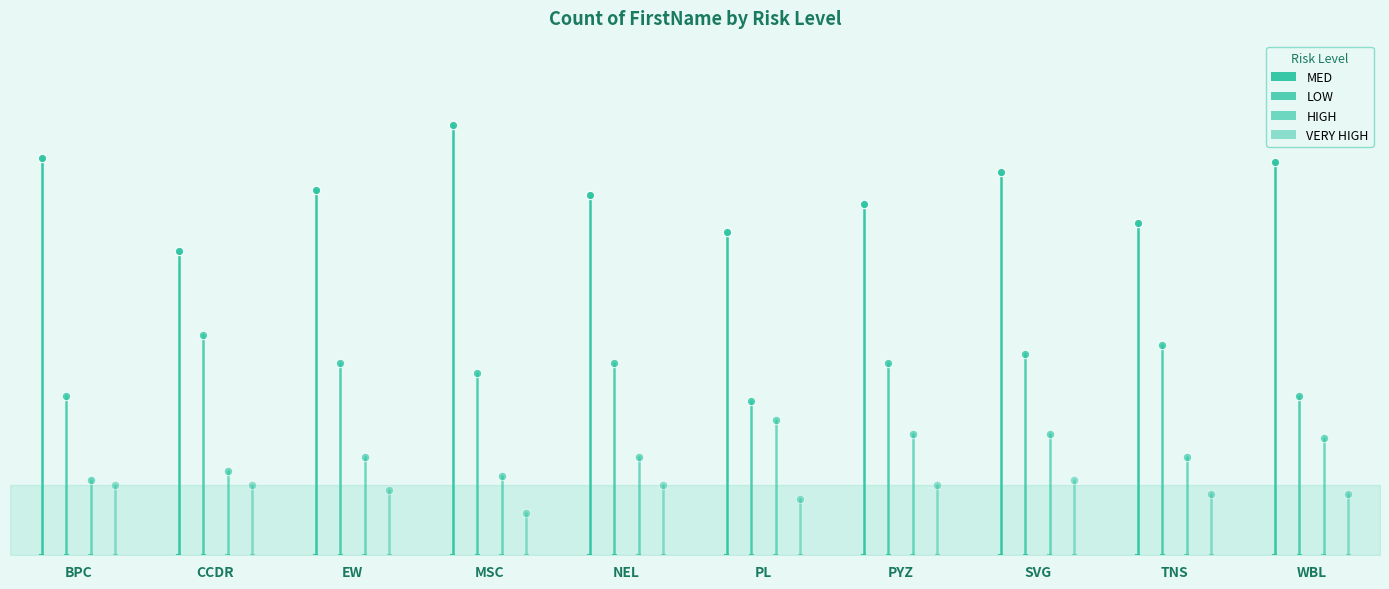

How many bars are there in each group?

4